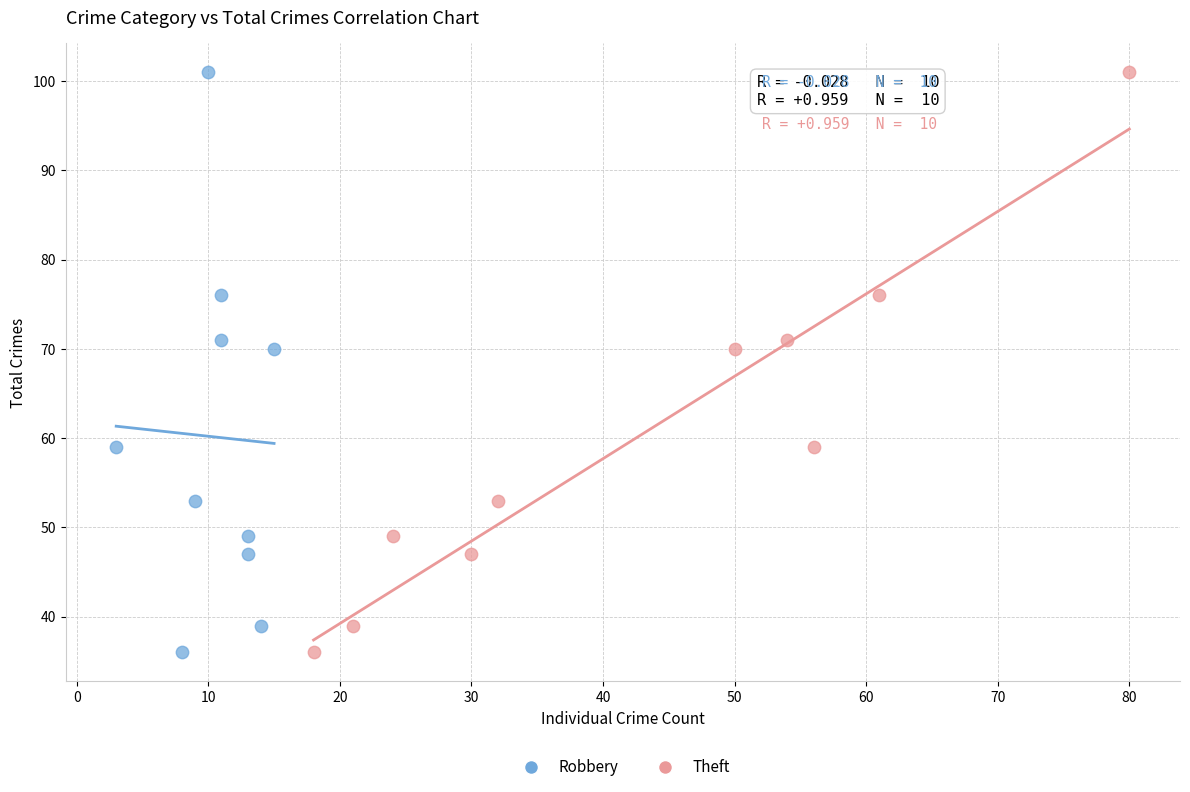

What are all the series names shown in the legend?

Robbery, Theft